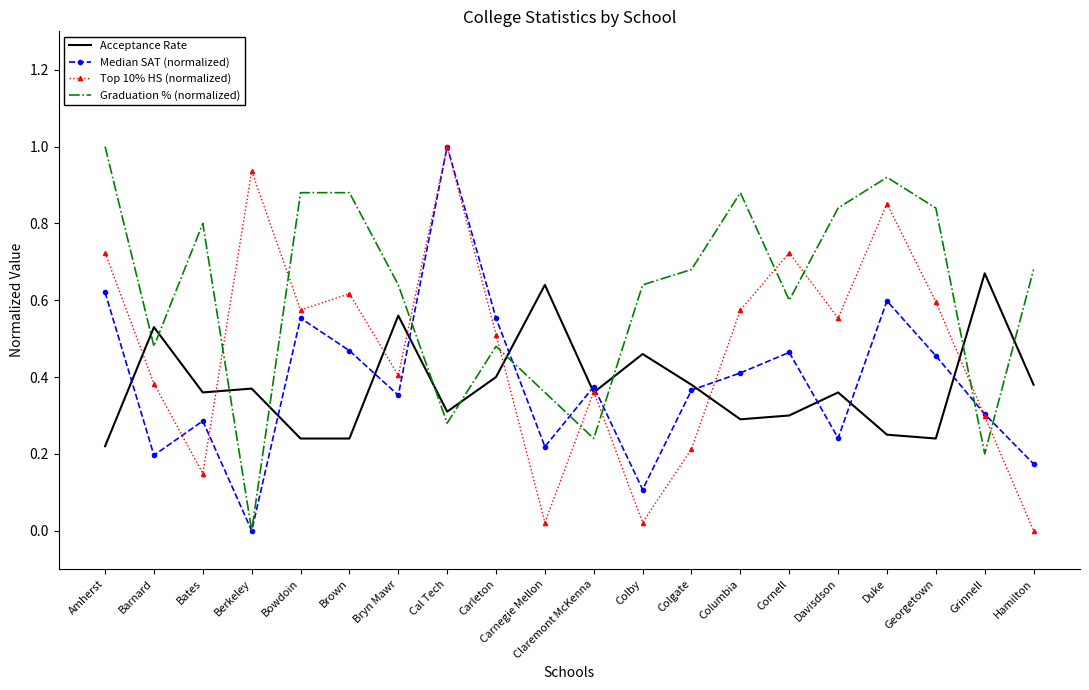

Which category has the highest value in the Median SAT (normalized) series?

Cal Tech